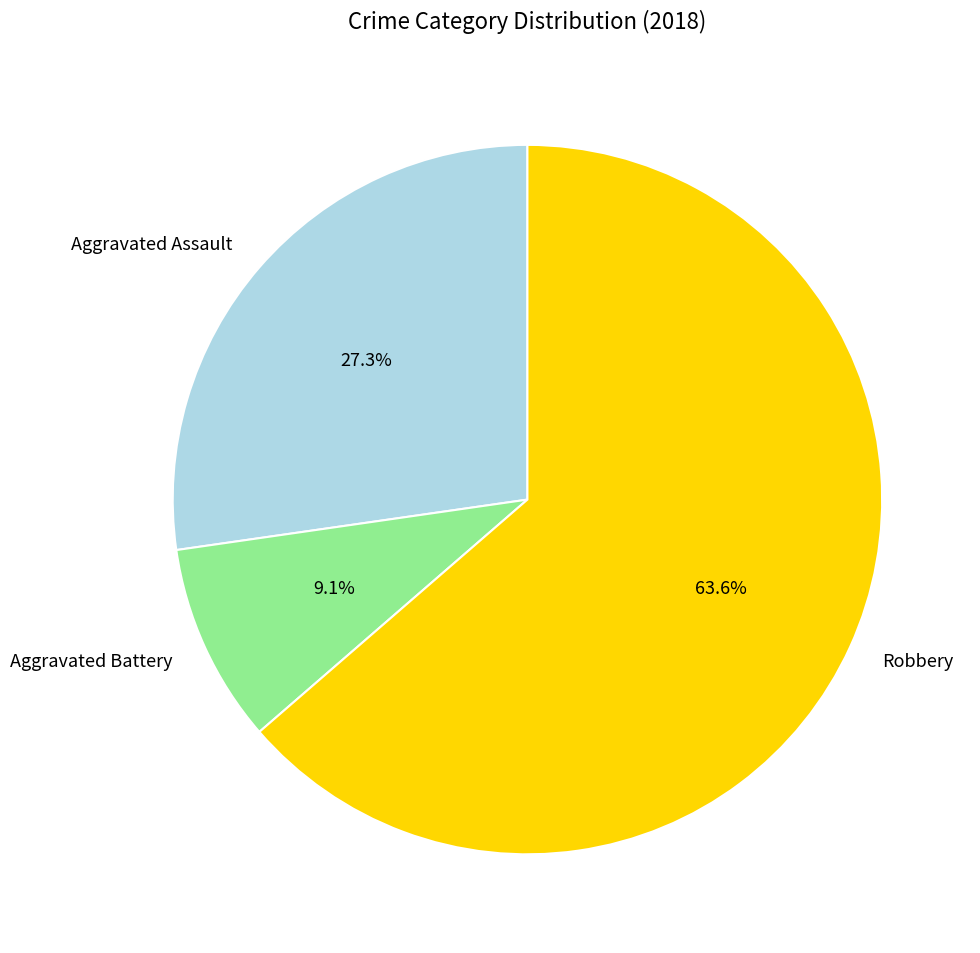

Is it true that Aggravated Battery is 1% of the pie?

False